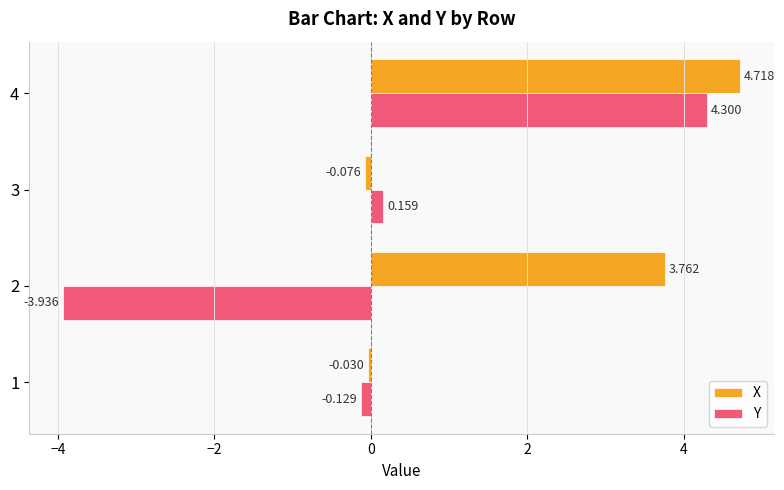

Is the value of Y at 4 greater than the value of X at 1?

Yes